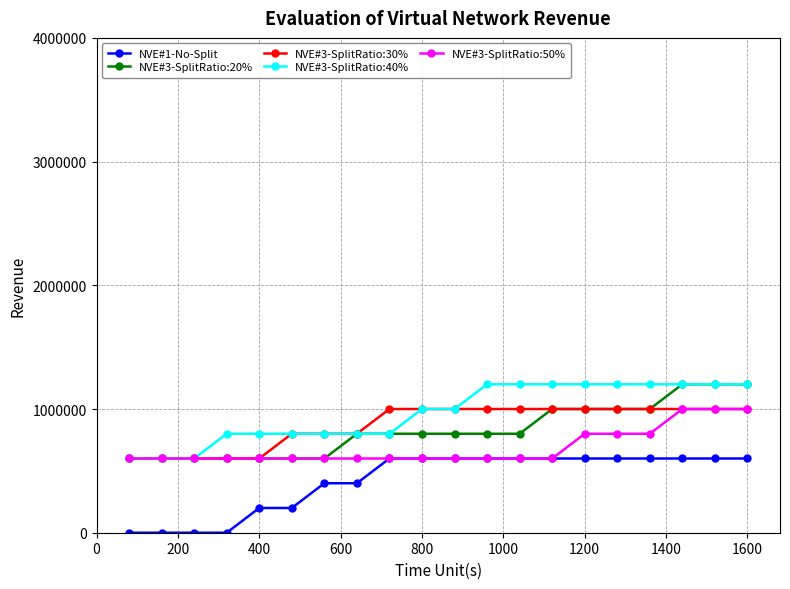

What is the maximum value shown in the chart?

1200000